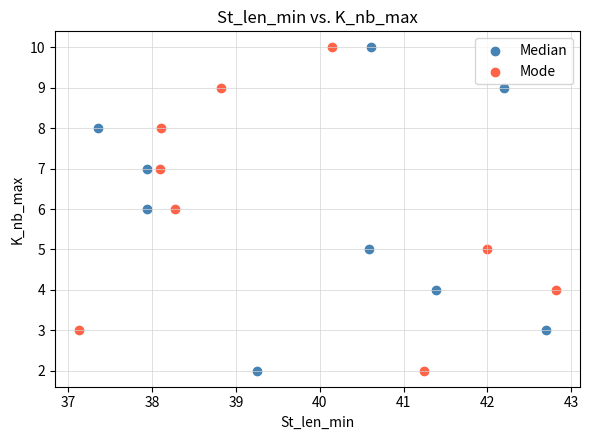

What are all the series names shown in the legend?

Median, Mode